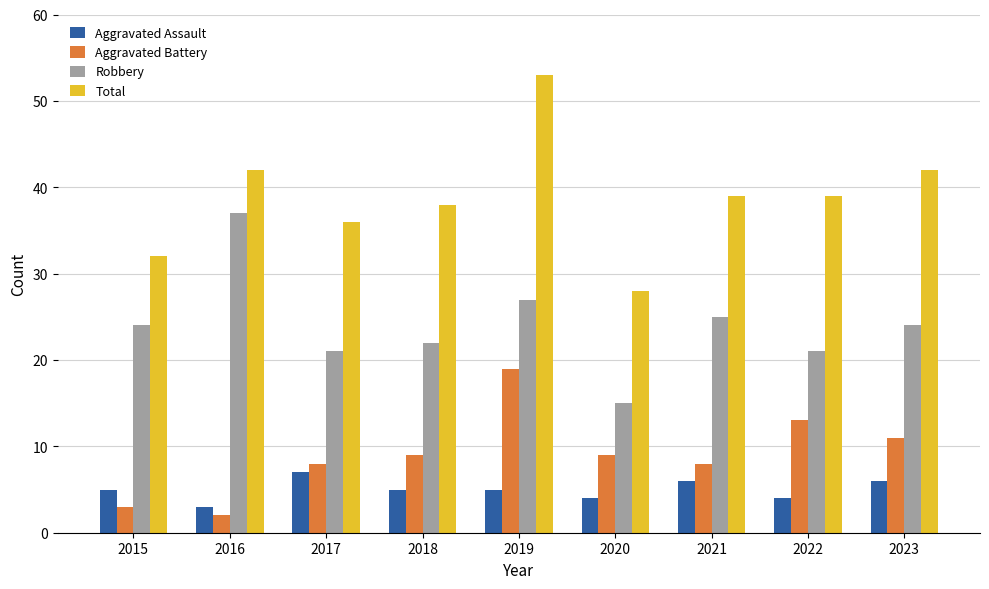

Count the number of data series in this chart.

4